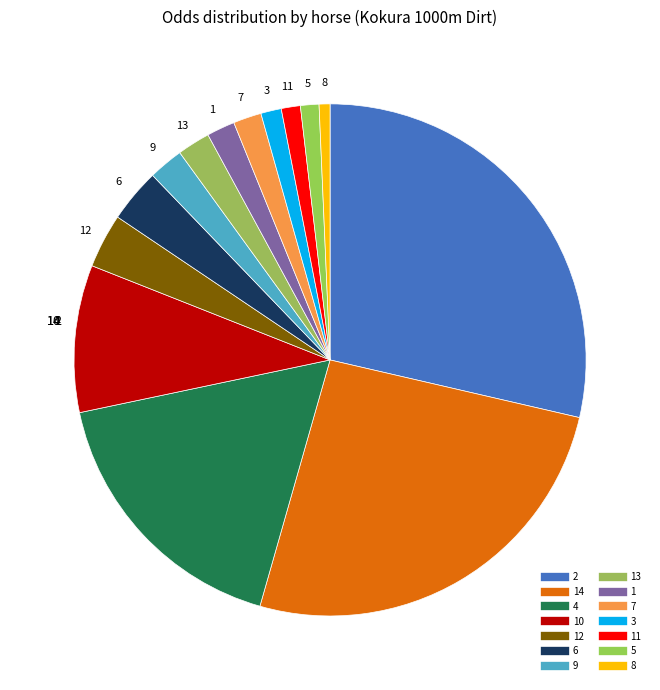

Count the number of slices in the pie.

14